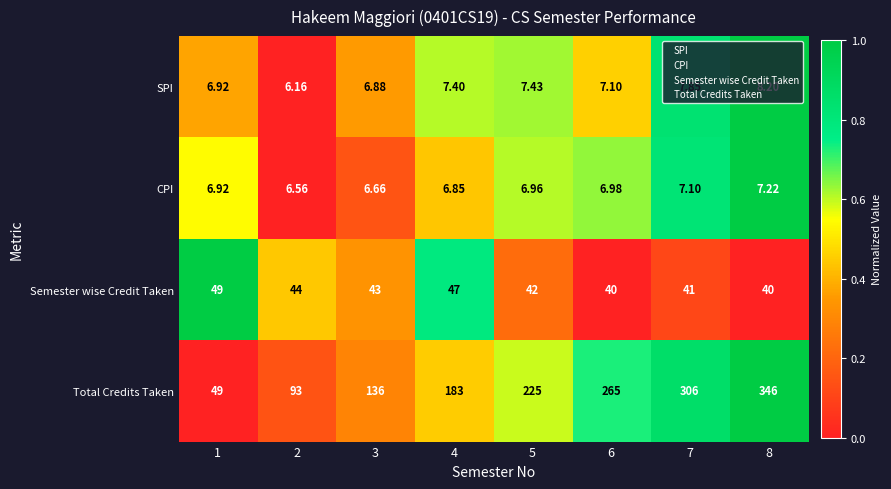

Between 2 and 8, which series saw the biggest shift?

Total Credits Taken